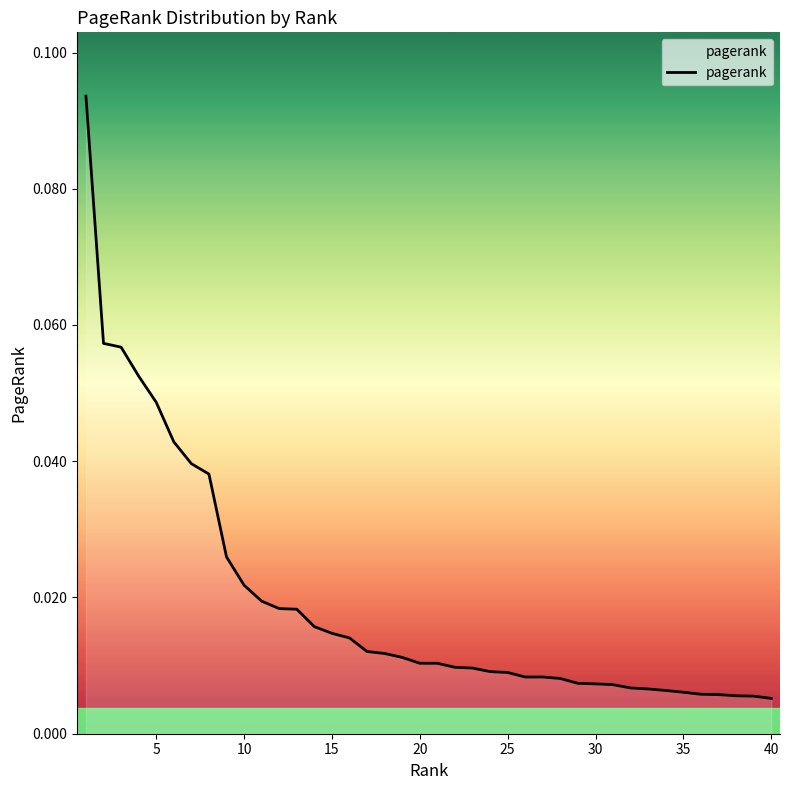

How many lines are shown in the chart?

1